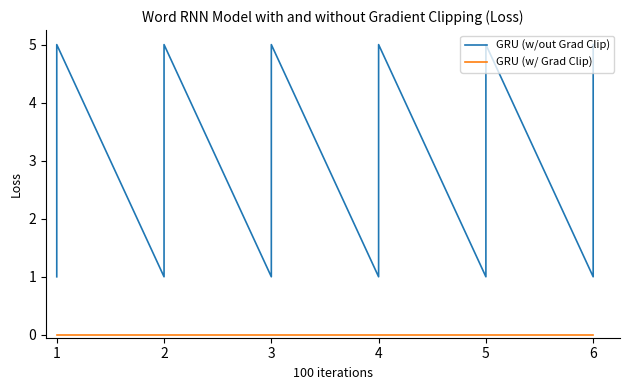

What is the sum of the GRU (w/out Grad Clip) values at 2 and 1?

3